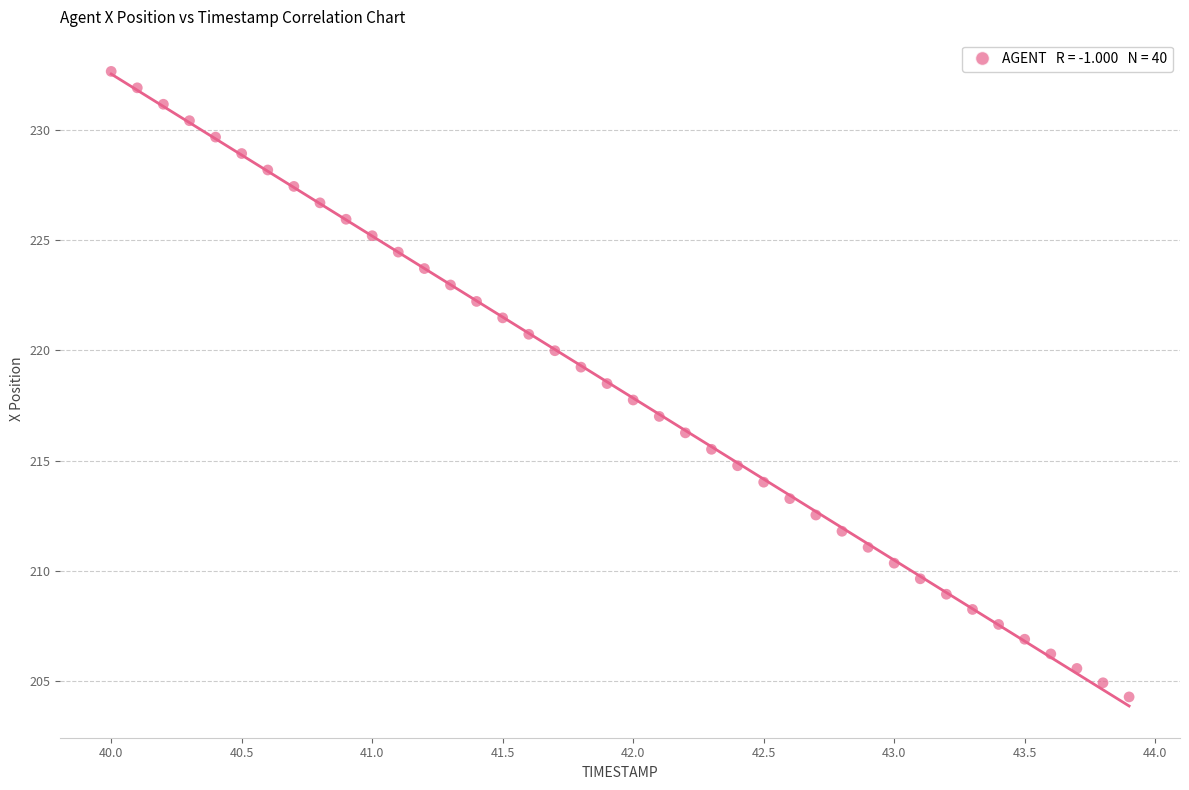

What is the range of X values (max minus min)?

3.9